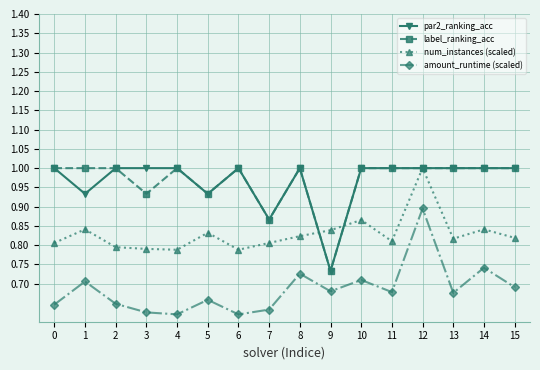

What is the value of the par2_ranking_acc point at the 5th from the left?

1.0